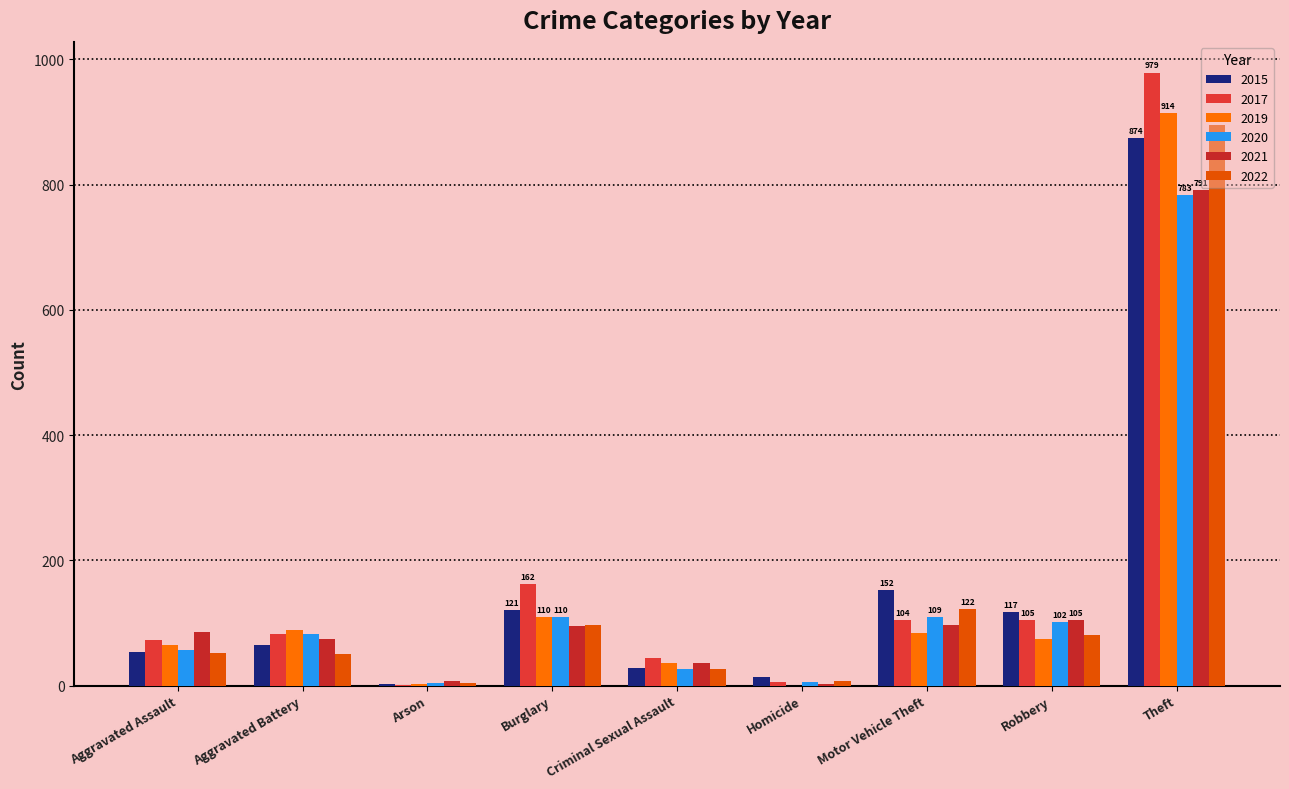

Which series has the largest range (max minus min)?

2017